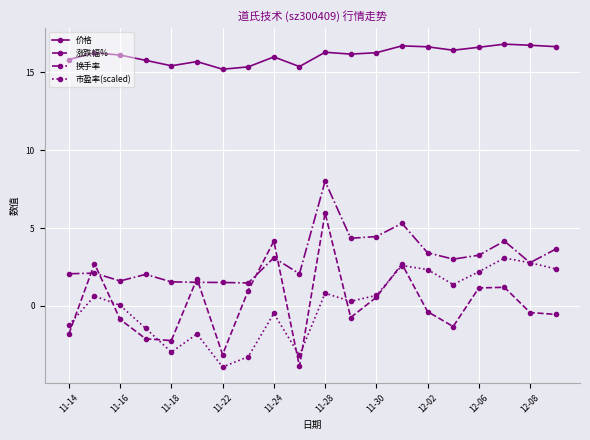

What is the maximum value for 换手率?

8.0